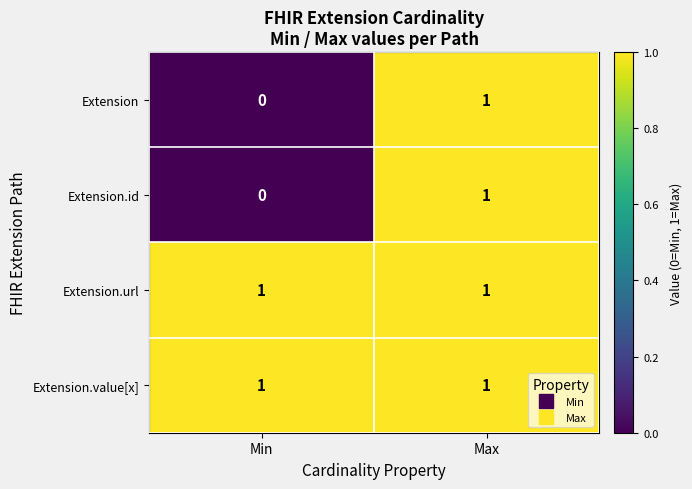

What is the greatest value displayed?

1